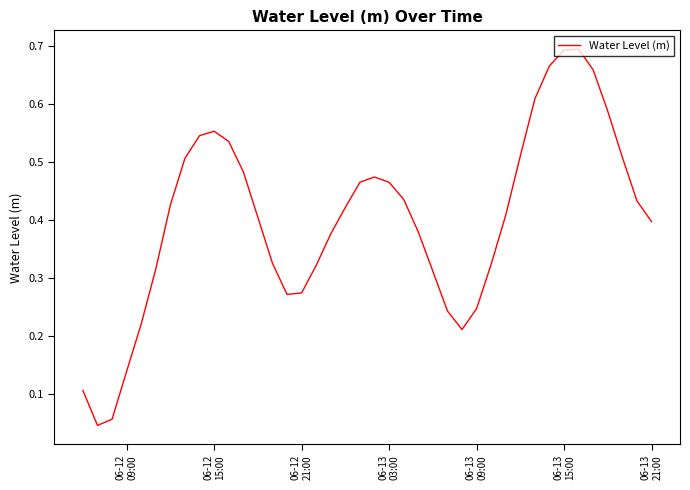

Reading left to right, extract all data points from this chart.

0.1	0.0	0.1	0.1	0.2	0.3	0.4	0.5	0.5	0.6	0.5	0.5	0.4	0.3	0.3	0.3	0.3	0.4	0.4	0.5	0.5	0.5	0.4	0.4	0.3	0.2	0.2	0.2	0.3	0.4	0.5	0.6	0.7	0.7	0.7	0.7	0.6	0.5	0.4	0.4